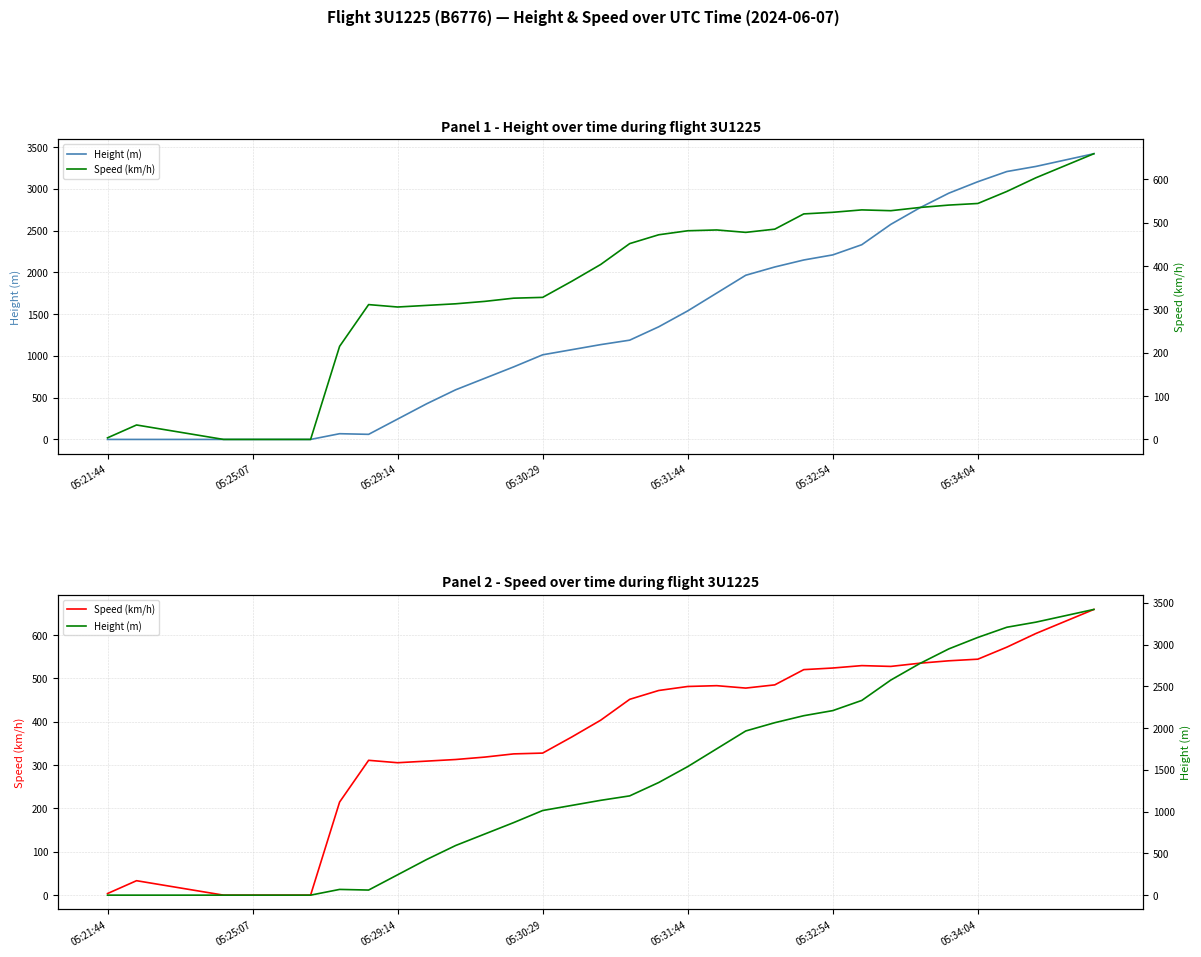

How many values in the Speed (km/h) series exceed 403?

18